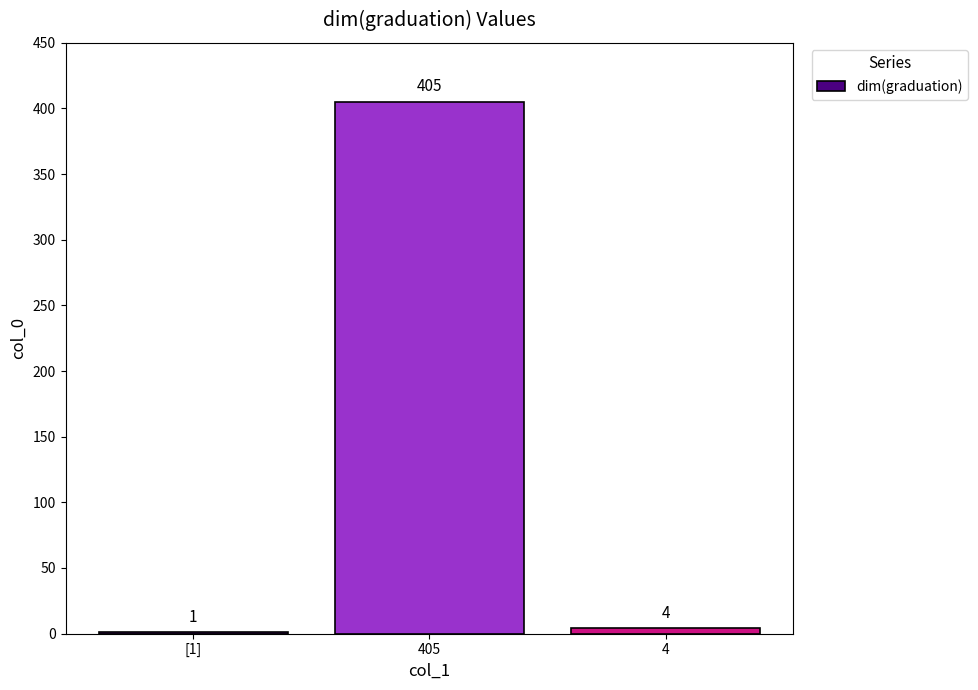

What is the maximum value shown in the chart?

405